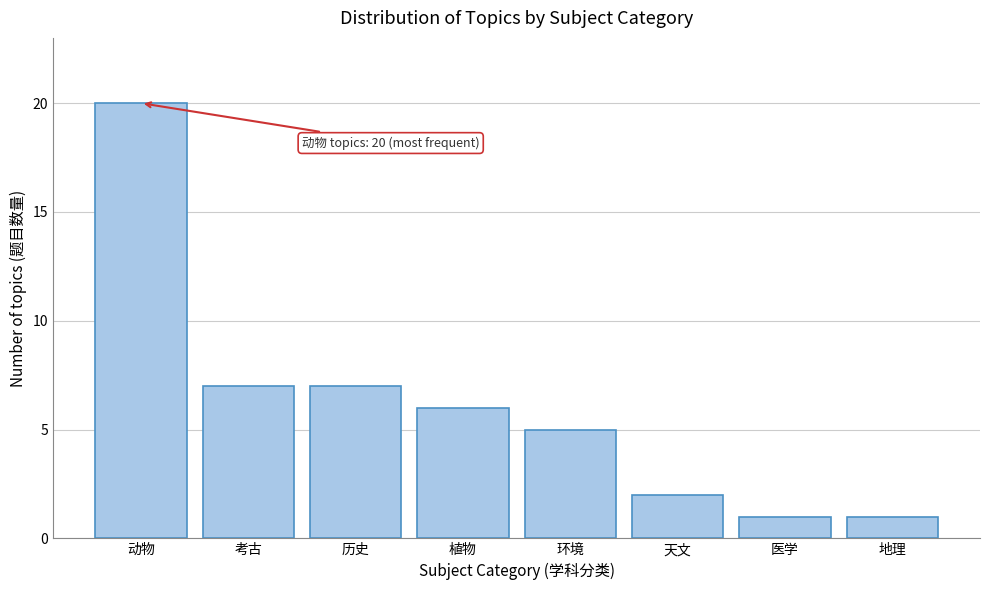

Reading left to right, transcribe all the data shown in this chart.

20	7	7	6	5	2	1	1